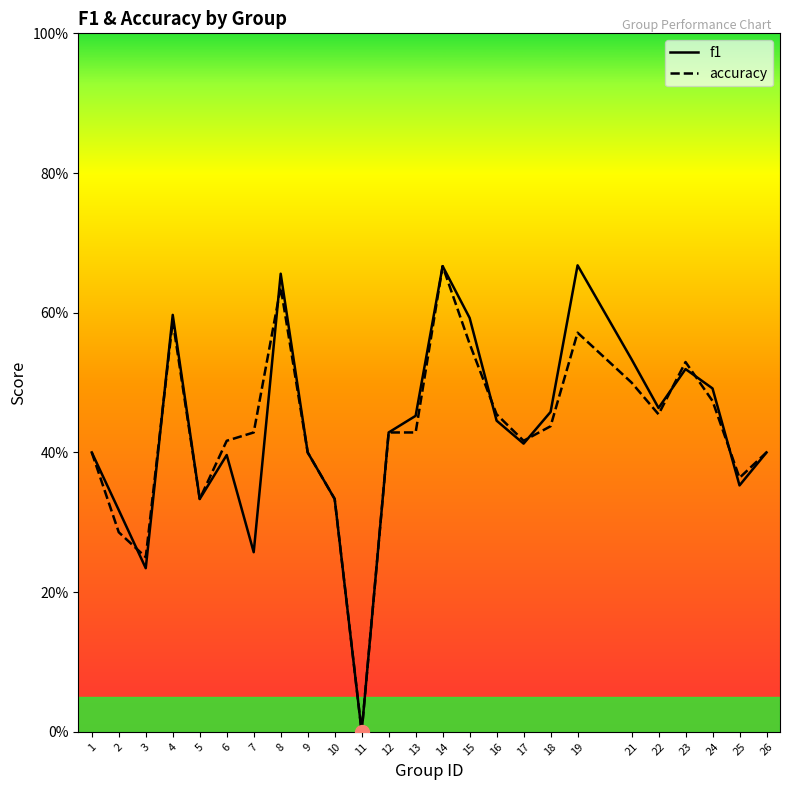

The value of accuracy at 10 is 0.3. True or false?

True